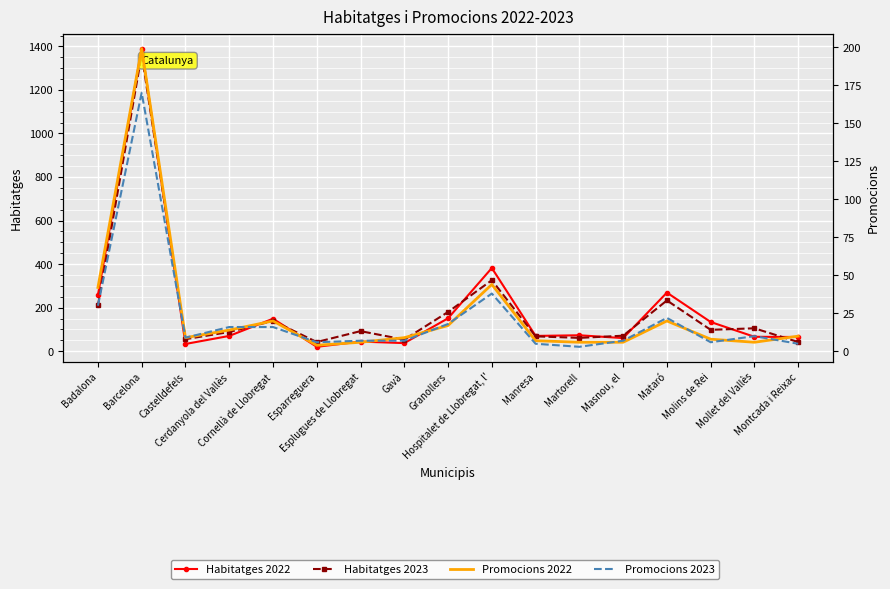

Which series has the widest spread of values?

Habitatges 2022